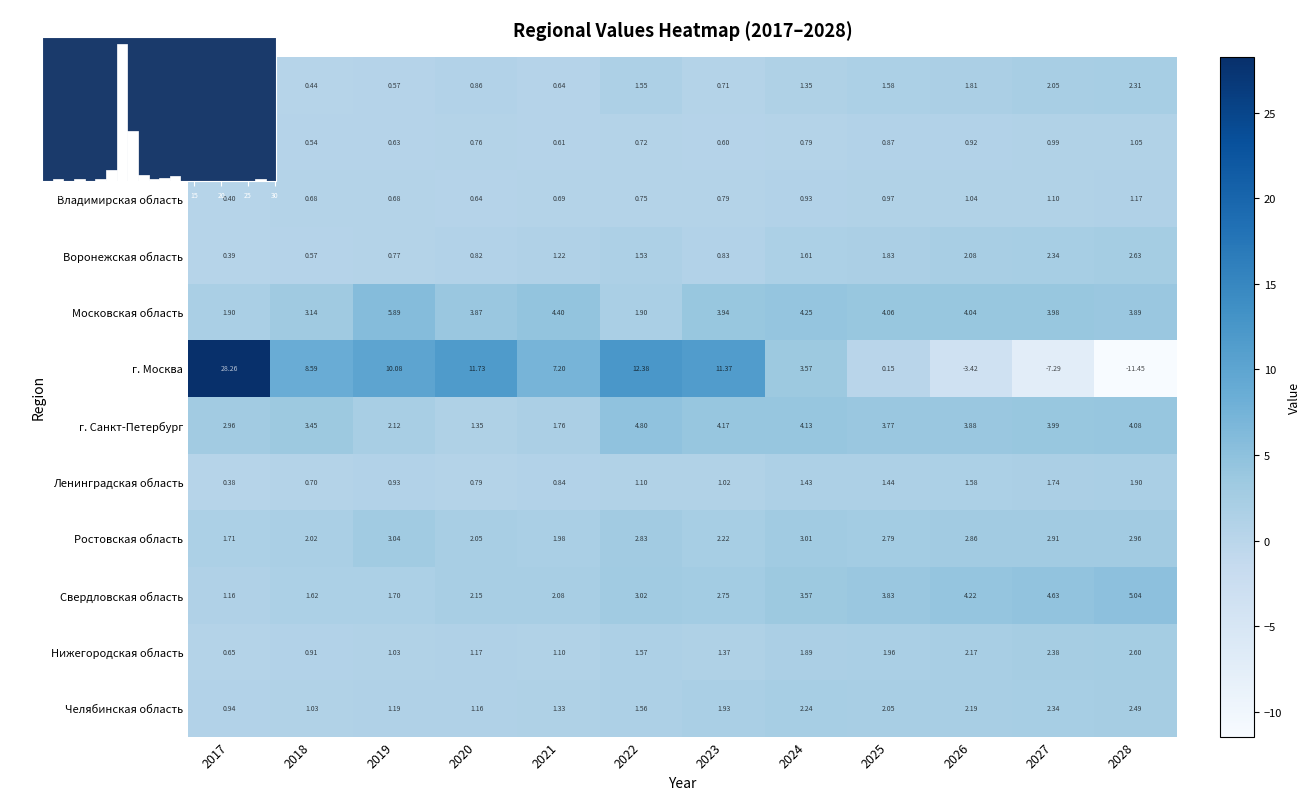

Is it true that г. Санкт-Петербург equals 2.1 at 2019?

True